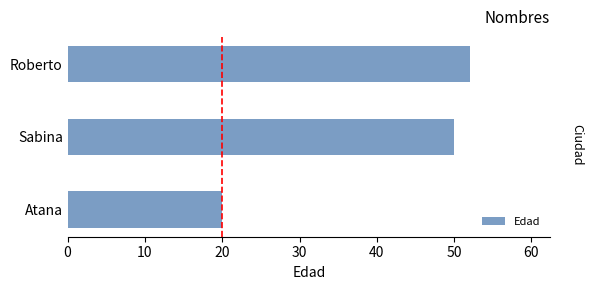

How many data points are less than 50?

1